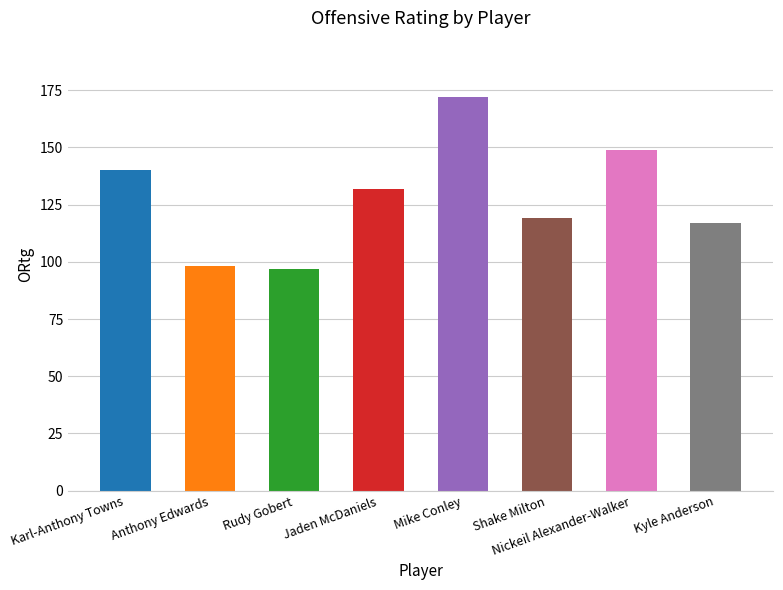

The value at Karl-Anthony Towns is 92. True or false?

False